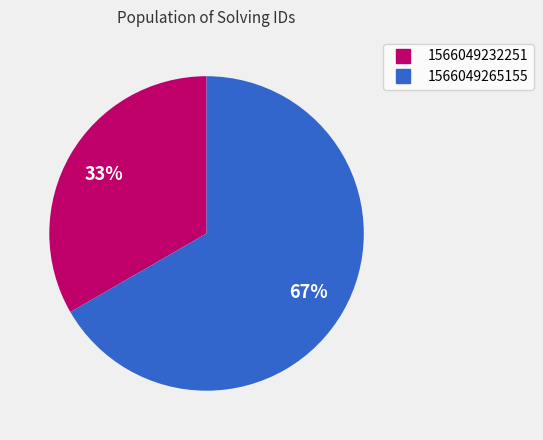

Is there a majority slice in this chart?

Yes